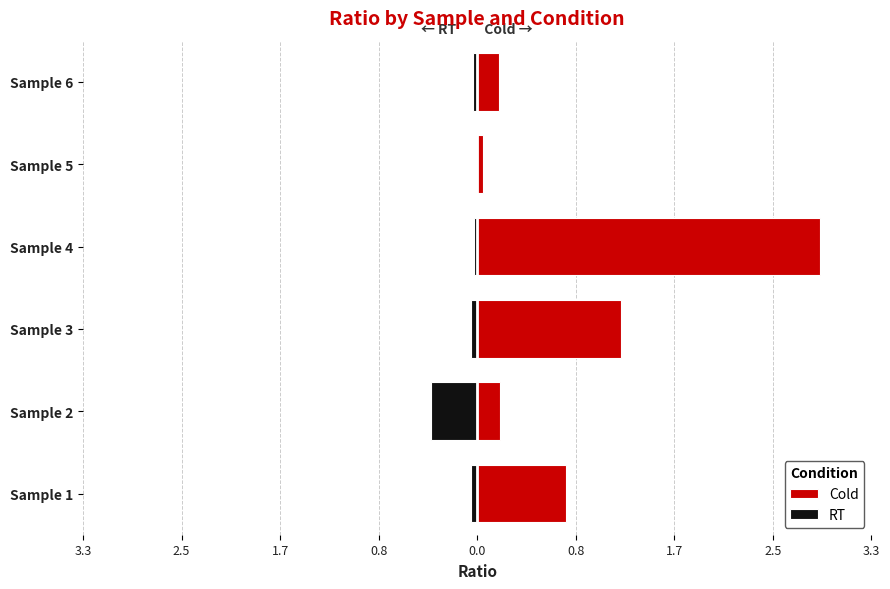

What is the average value of the RT series?

-0.1